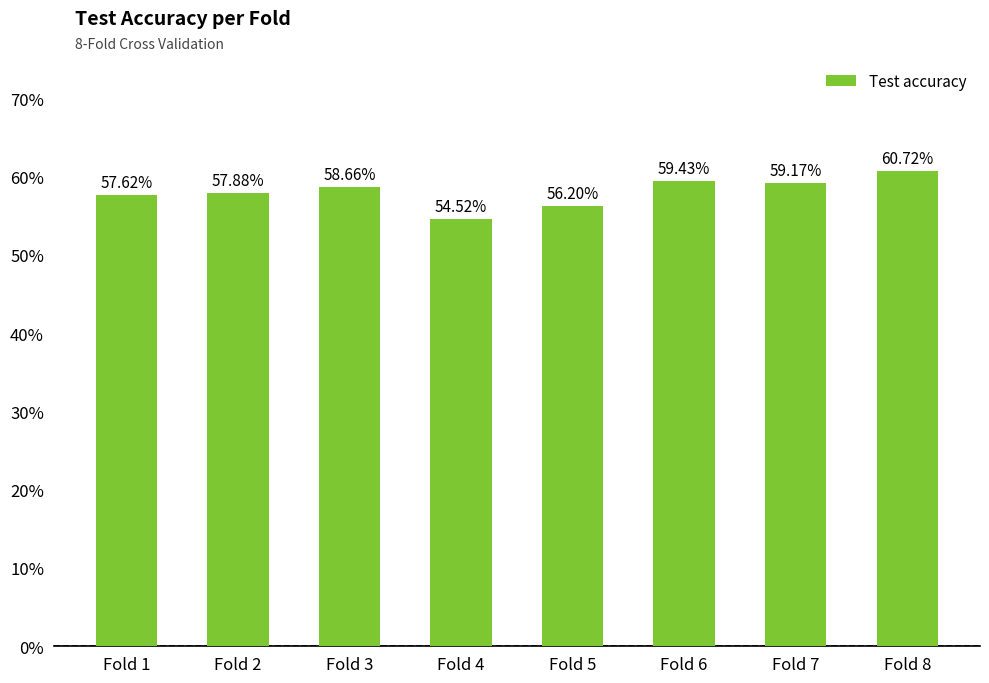

Does the chart contain any negative values?

No